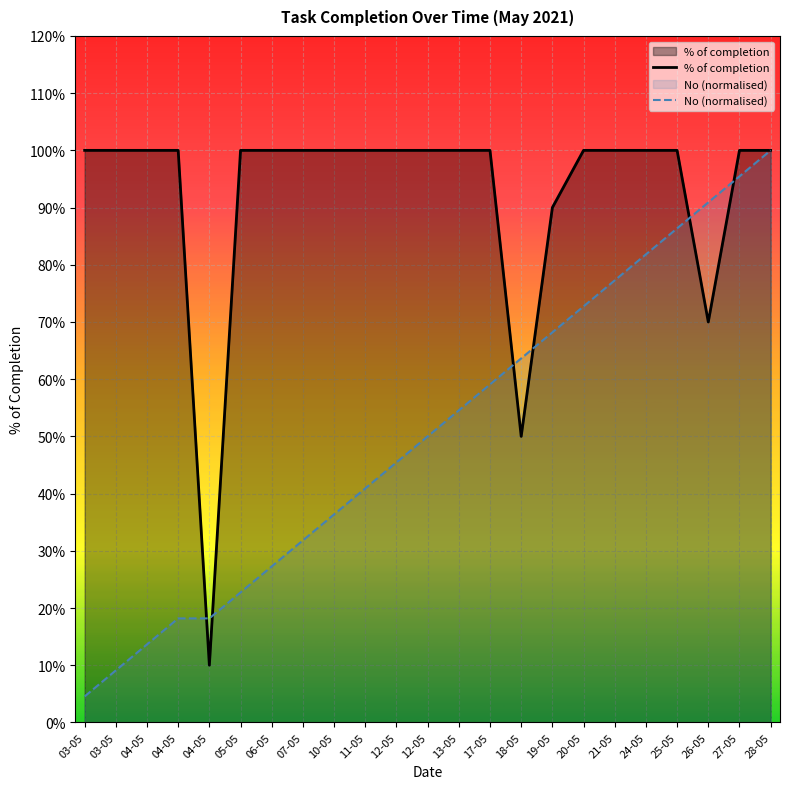

What is the label of the 8th point from the left?

07-05